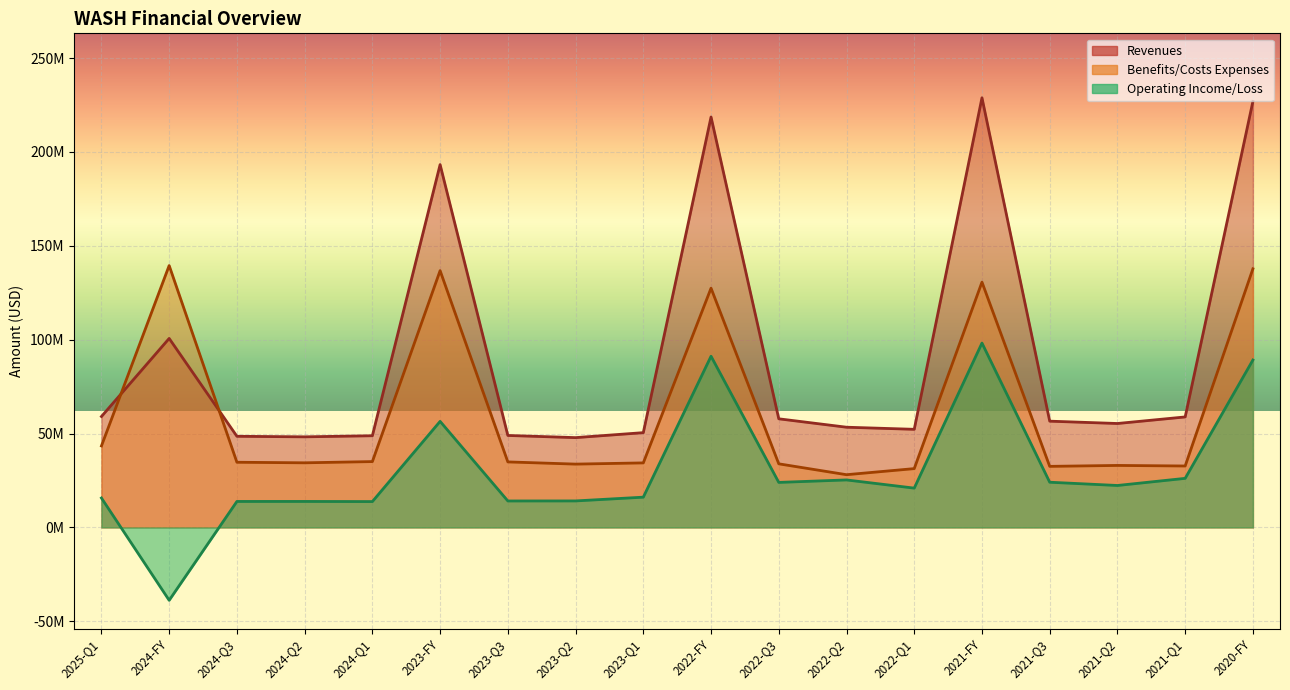

What is the label of the 6th point from the right?

2022-Q1